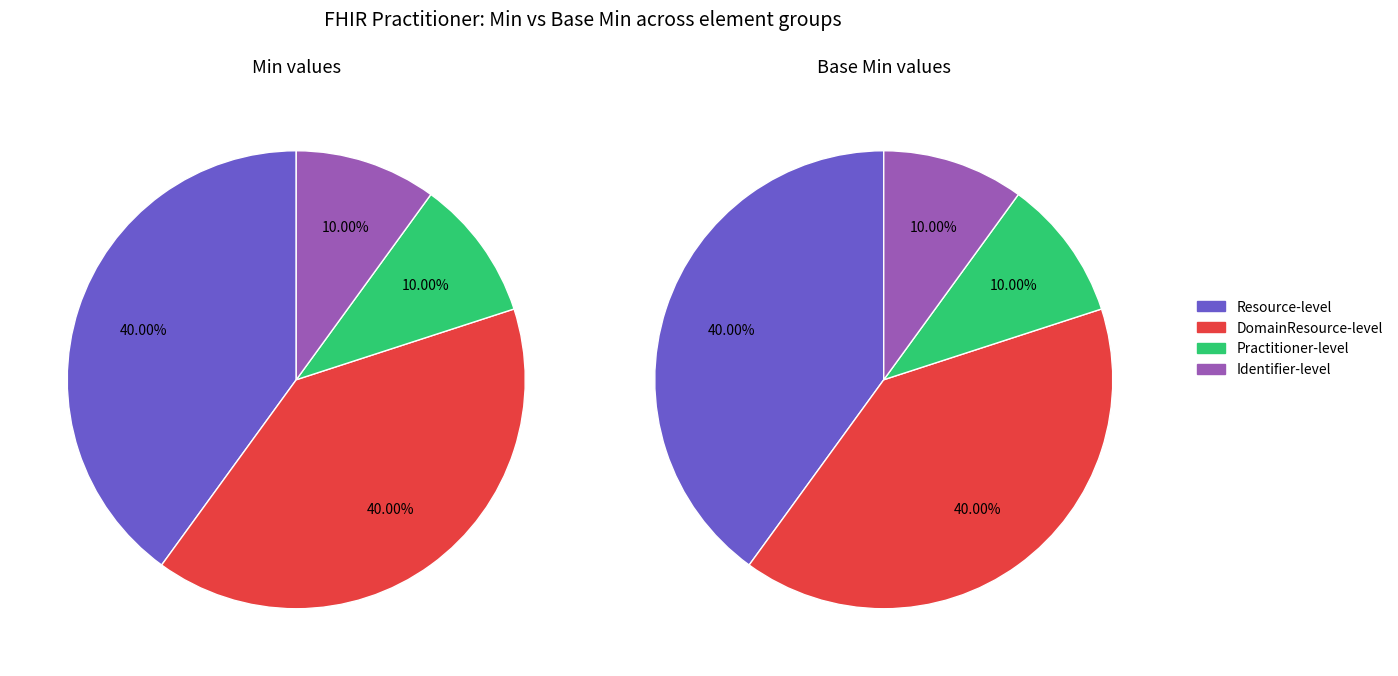

Which series has the widest spread of values?

min_values